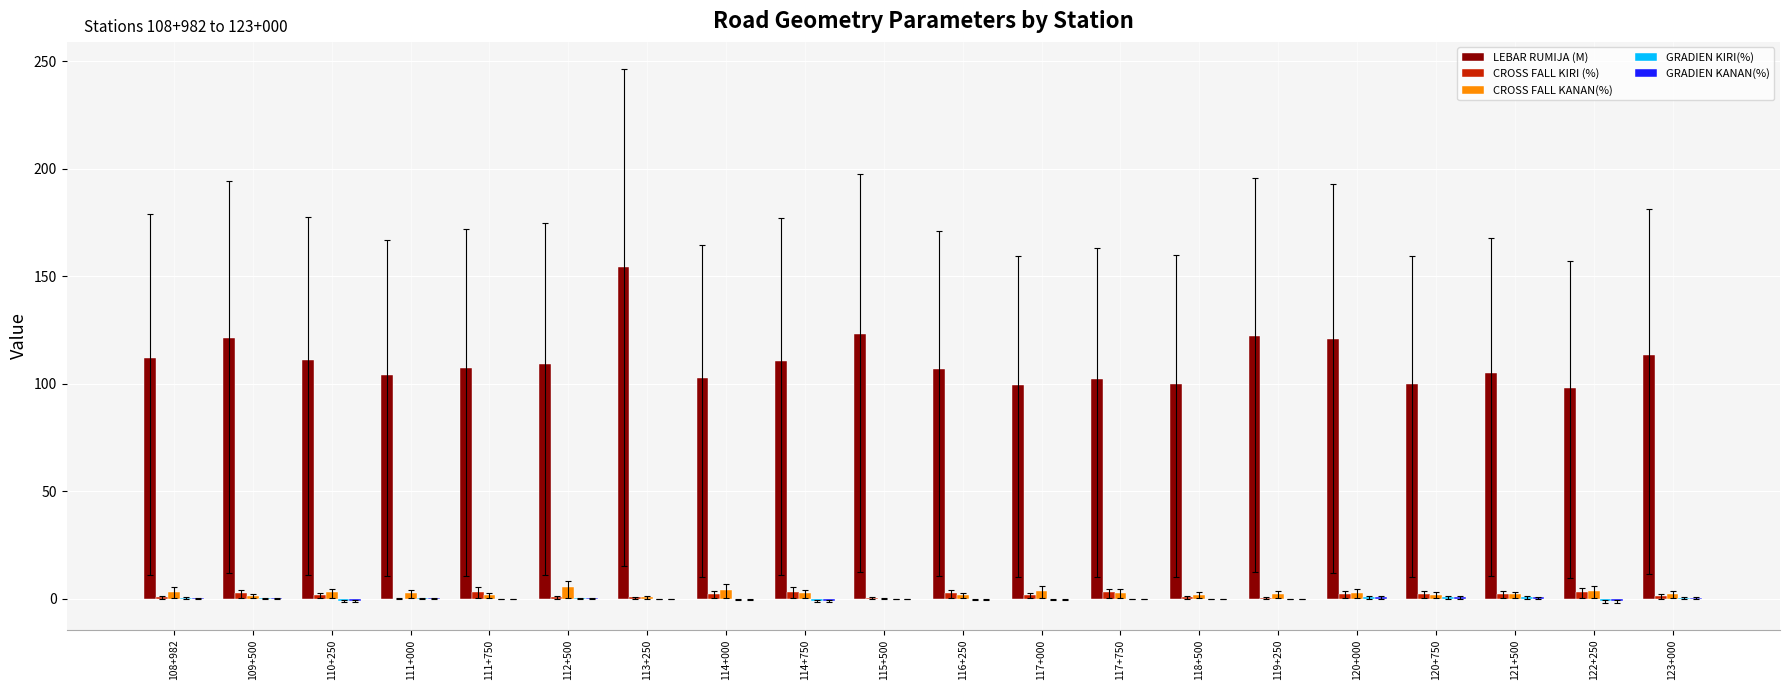

At which category is the sum across all series the highest?

113+250